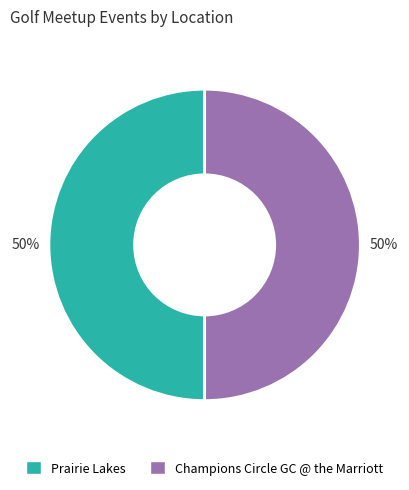

What is the ratio of the value at Champions Circle GC @ the Marriott to the value at Prairie Lakes?

1.0